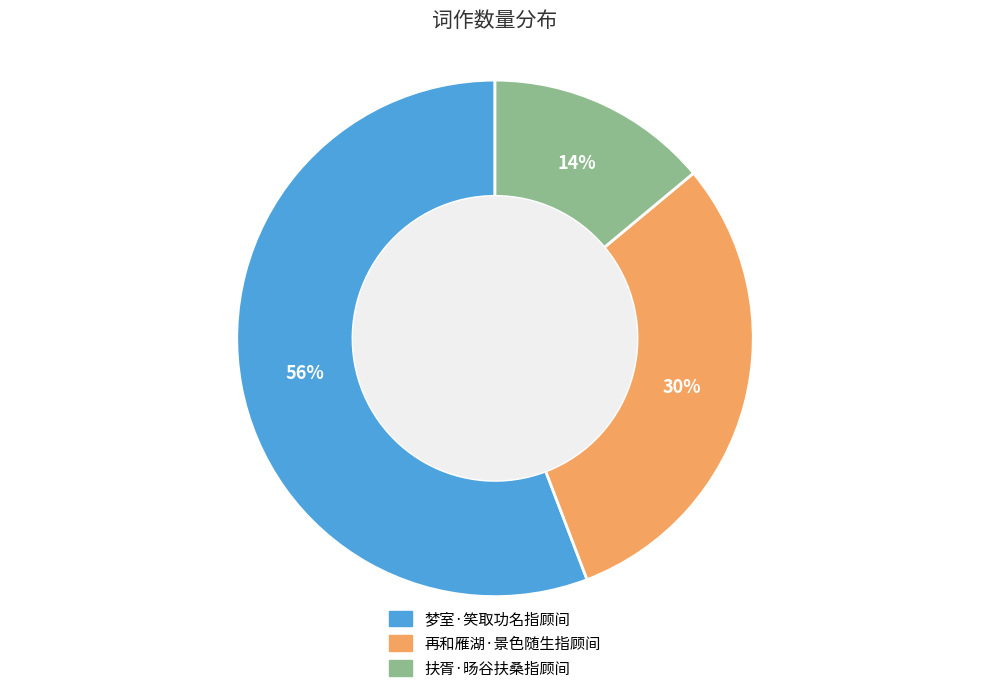

True or false: 再和雁湖·景色随生指顾间 accounts for 19% of the total.

False